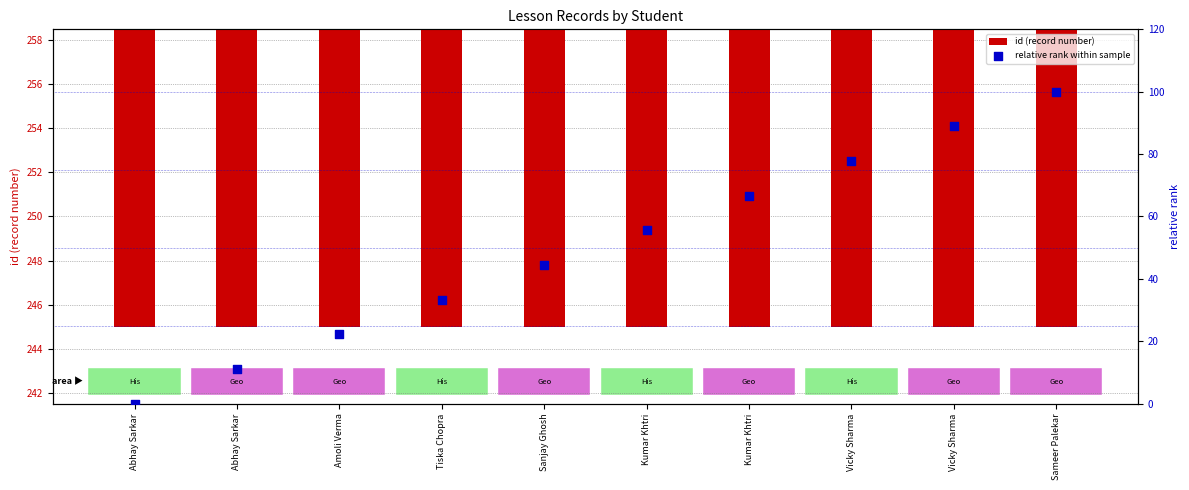

What is the total value across all series at Sanjay Ghosh?

295.4